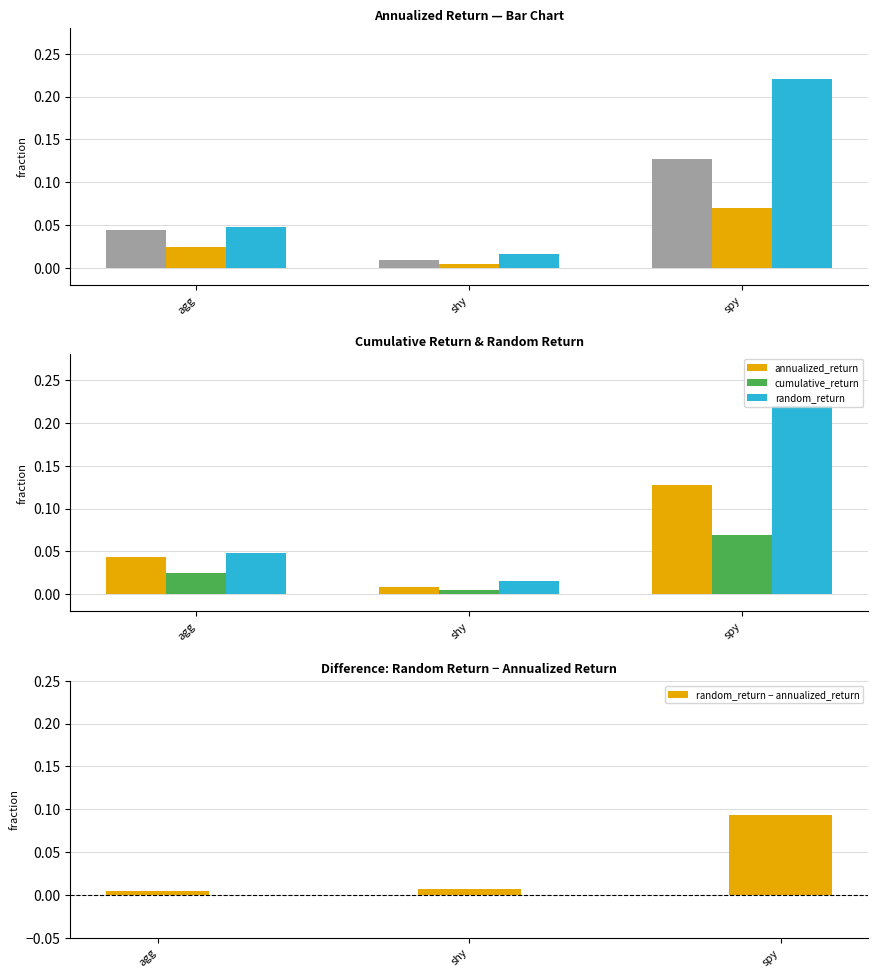

Which series changed the most between shy and spy?

random_return